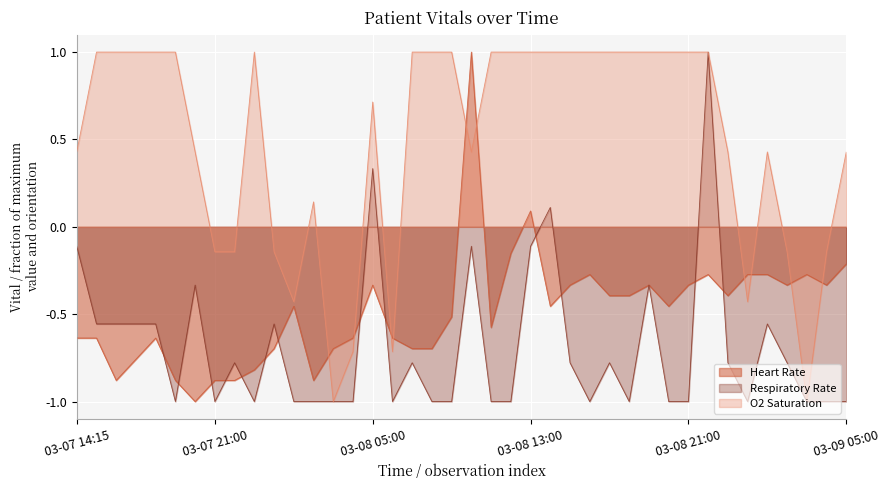

True or false: Respiratory Rate has a value of -0.6 at 03-07 18:00.

True